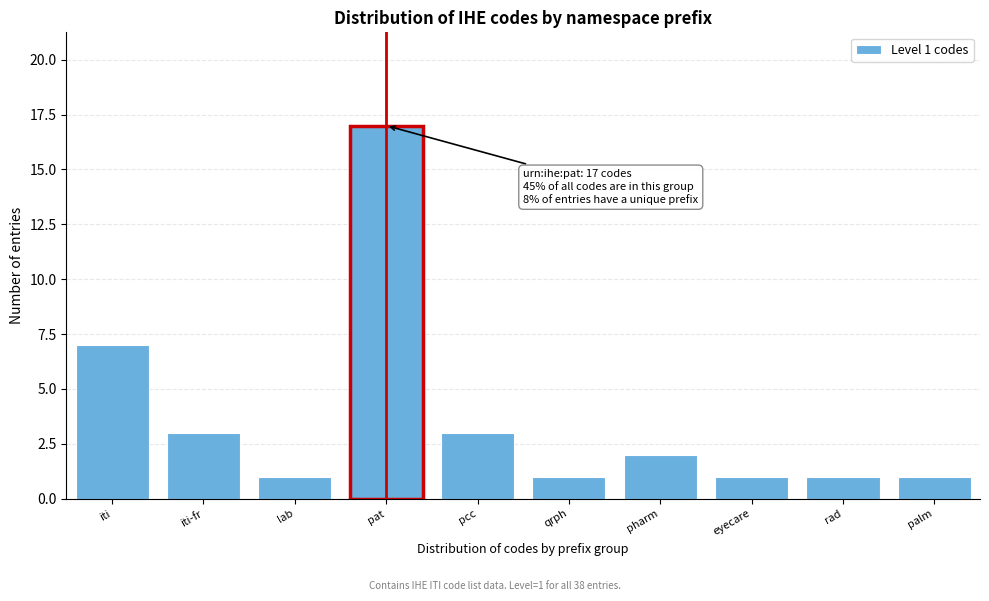

Reading left to right, list all the values displayed in this chart.

iti=7	iti-fr=3	lab=1	pat=17	pcc=3	qrph=1	pharm=2	eyecare=1	rad=1	palm=1